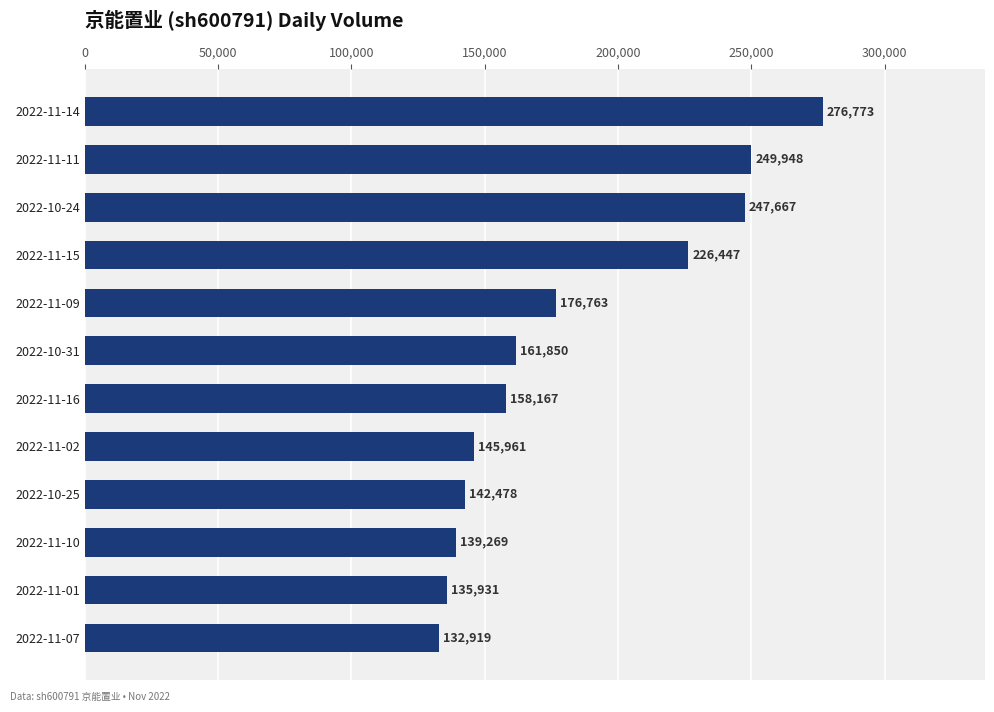

How many series are shown in this chart?

1